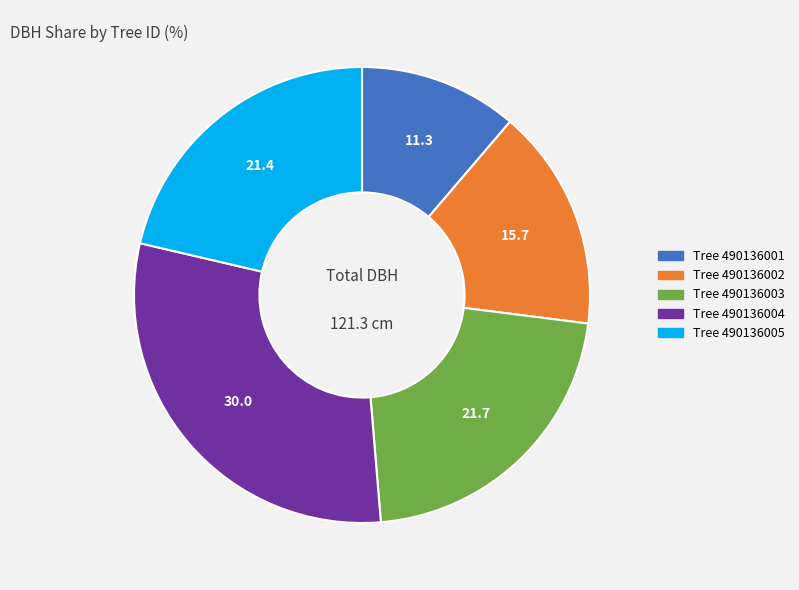

Is there a majority slice in this chart?

No